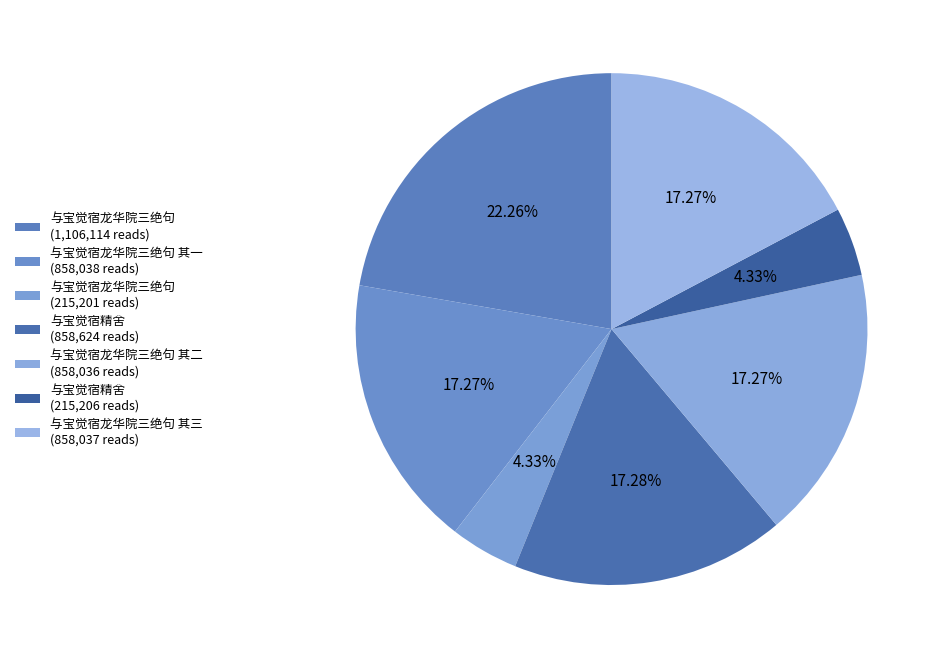

What is the smallest slice in the pie chart?

与宝觉宿龙华院三绝句